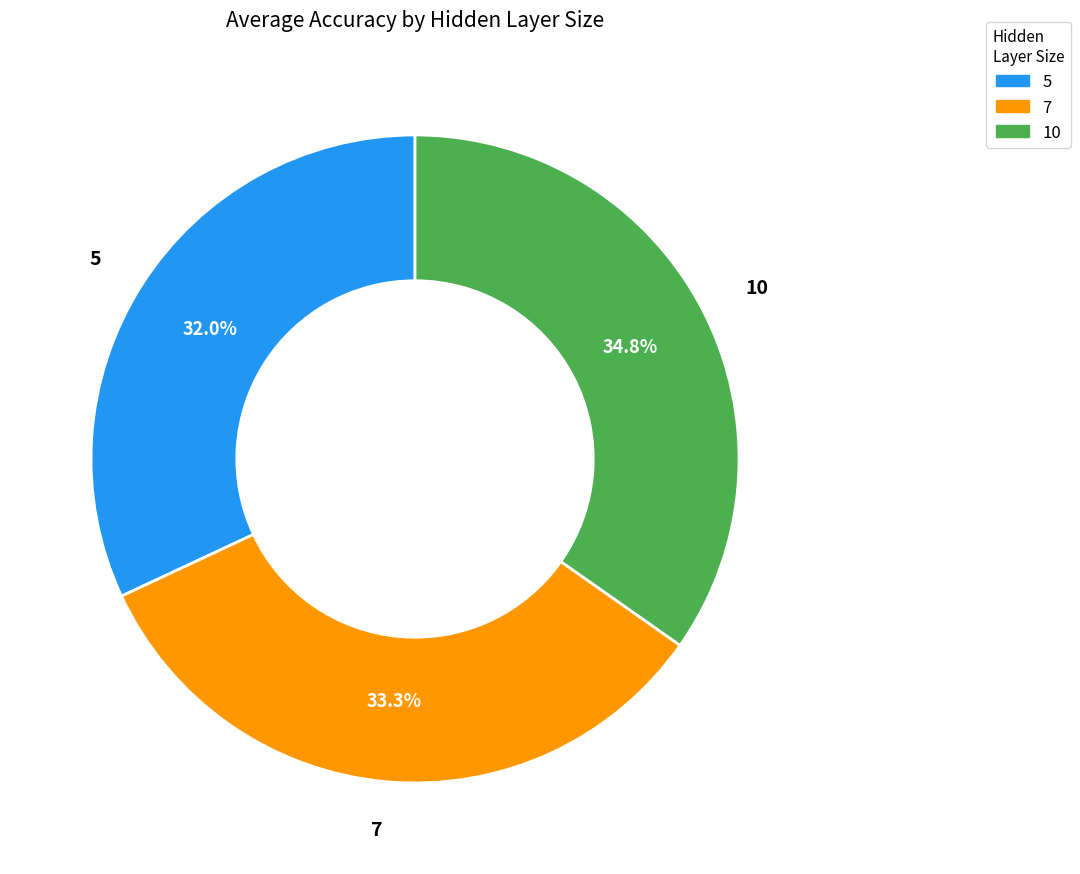

Does any single category account for the majority?

No